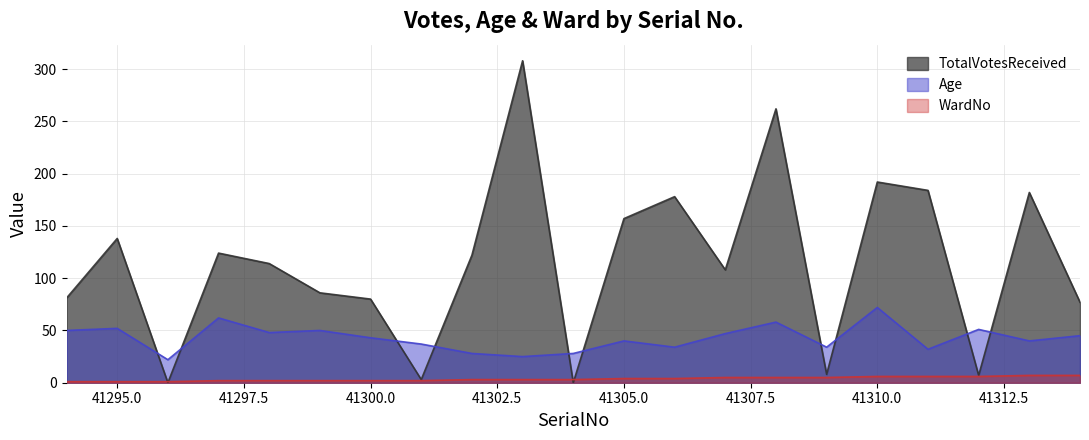

What is the total value across all series at 41308?

325